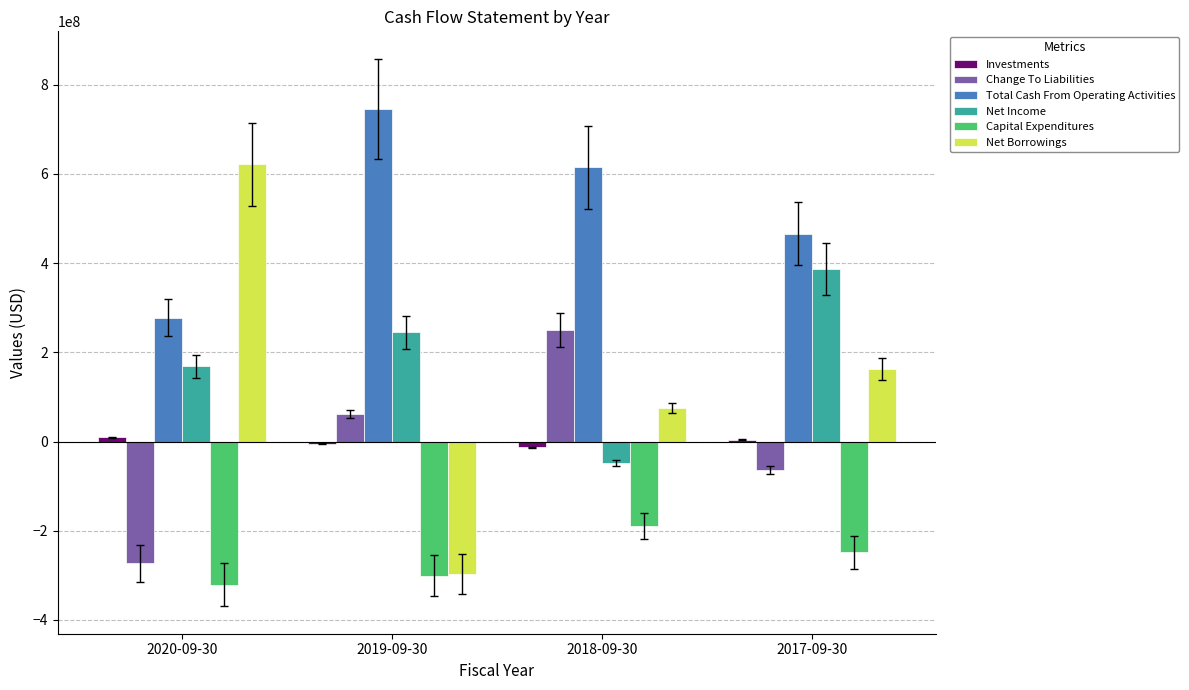

What is the sum of the Net Borrowings values at 2017-09-30 and 2018-09-30?

237400000